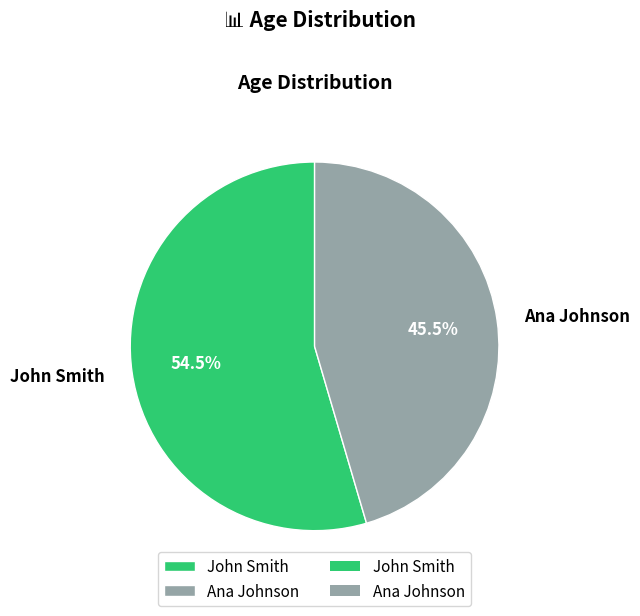

What portion of the pie excludes Ana Johnson?

54.5%